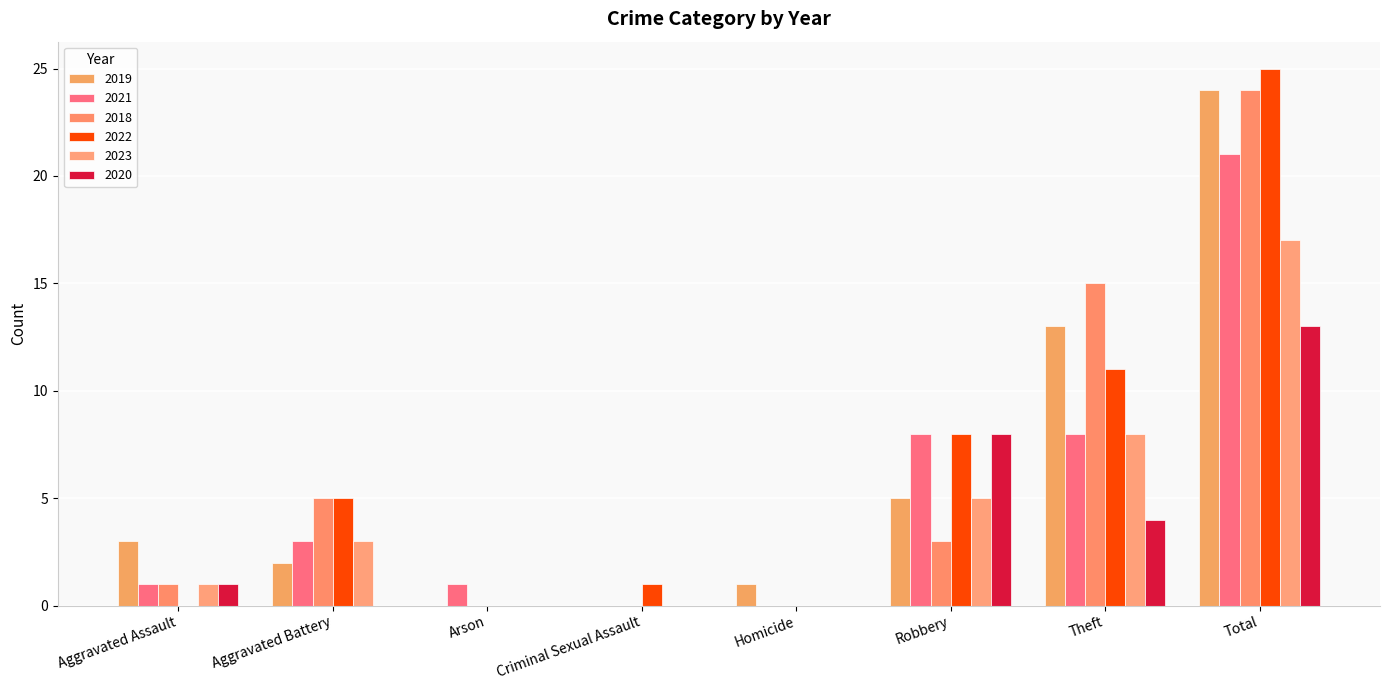

How many categories are shown in the chart?

8